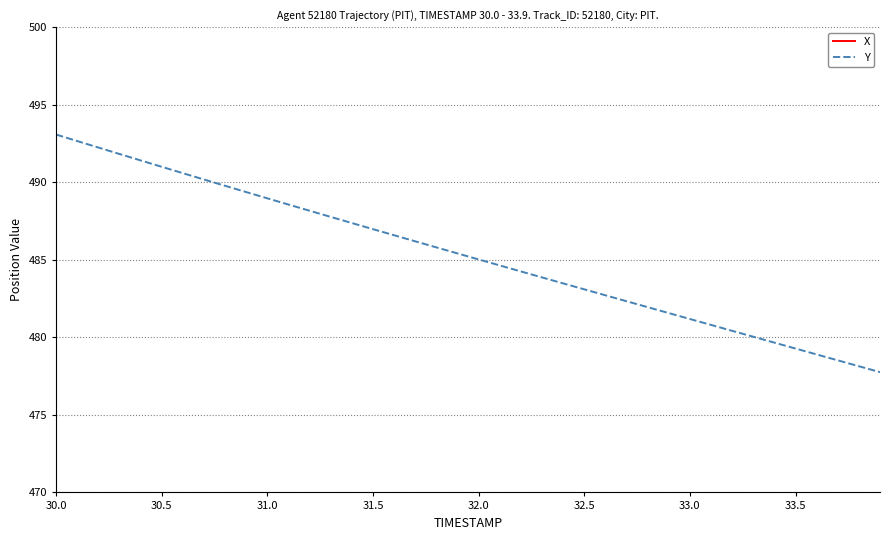

True or false: Y has more than 2 interior local peaks.

False